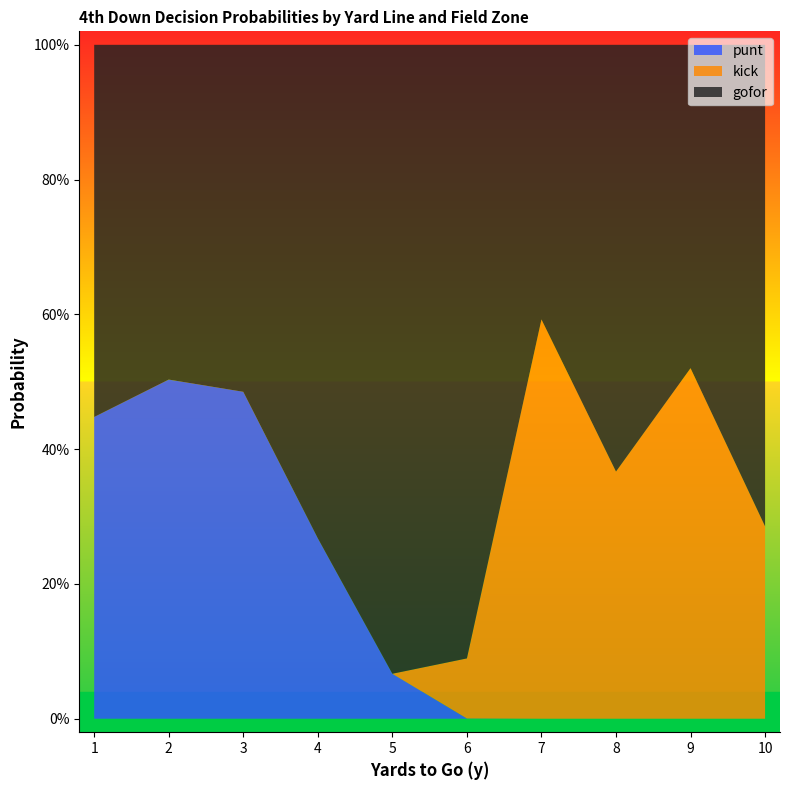

What are all the series names shown in the legend?

punt, kick, gofor